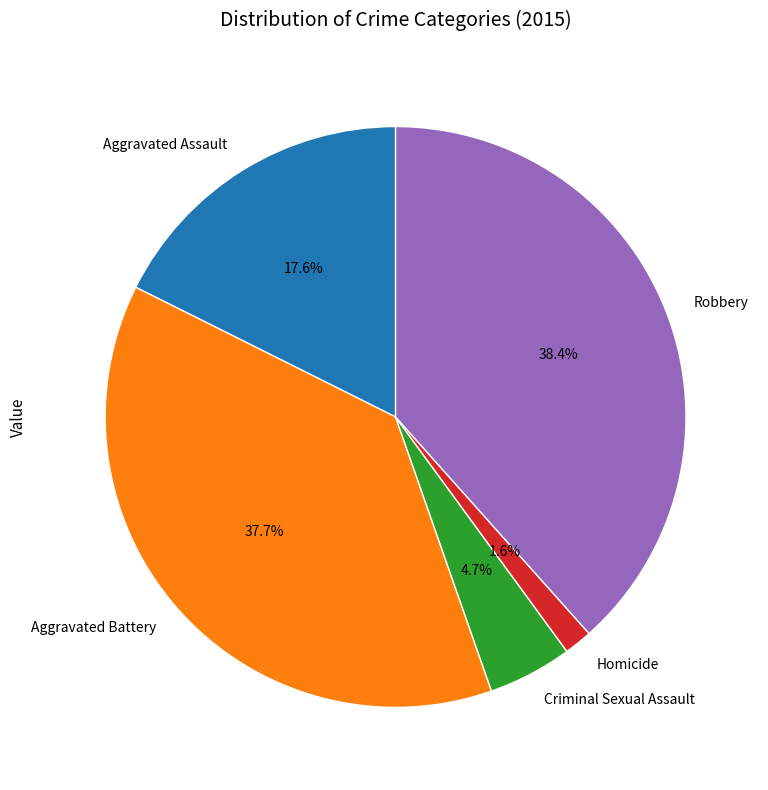

Which slice is the smallest?

Homicide